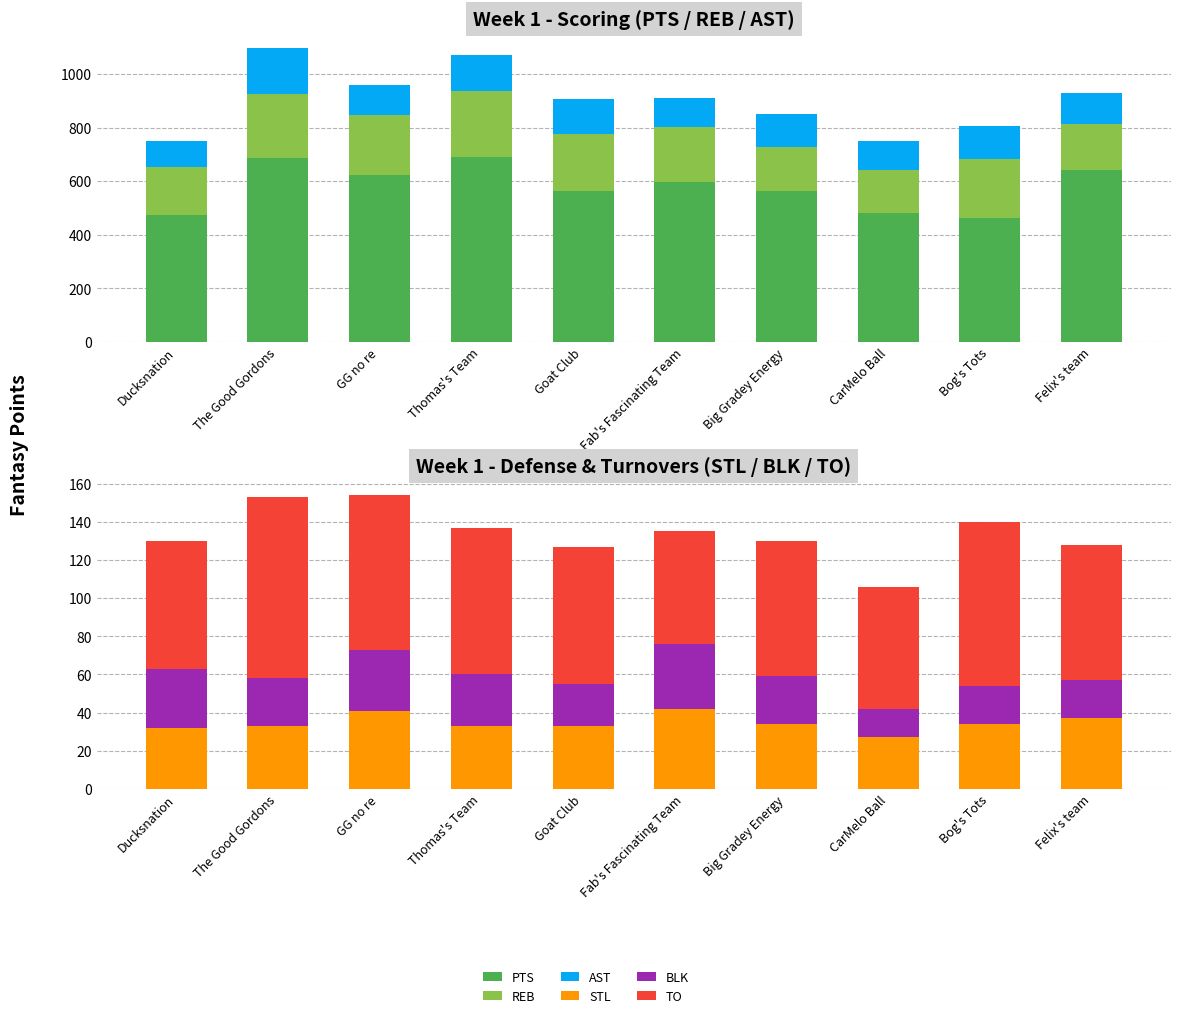

Which series changed the most between Ducksnation and GG no re?

PTS